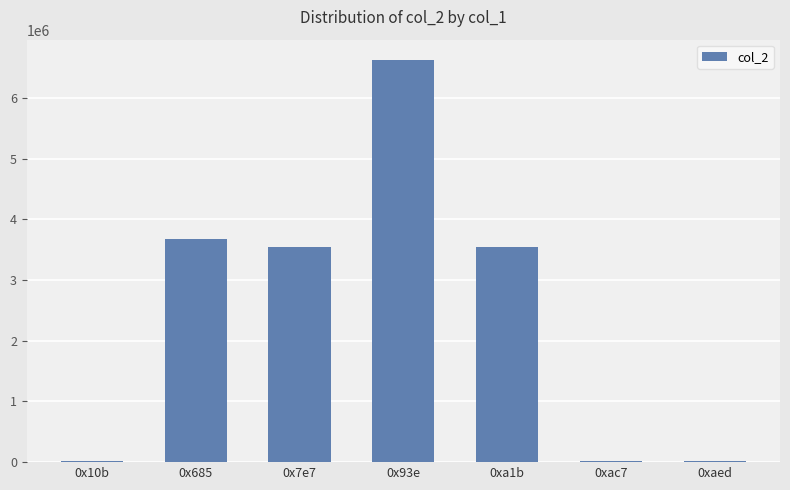

What is the sum of all values?

17462517